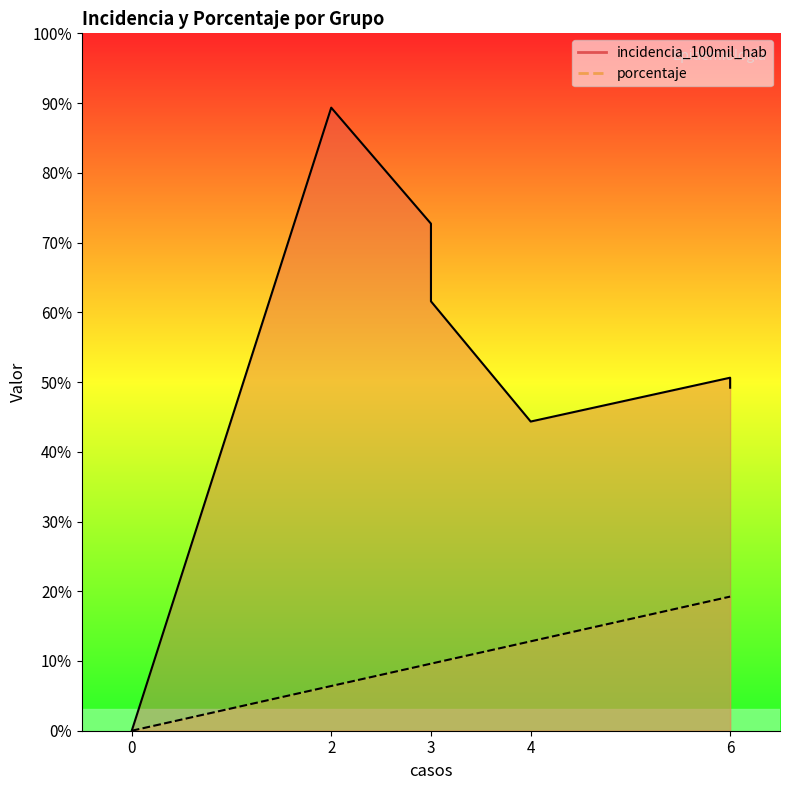

What is the value of the incidencia_100mil_hab point at the 6th from the left?

131.6